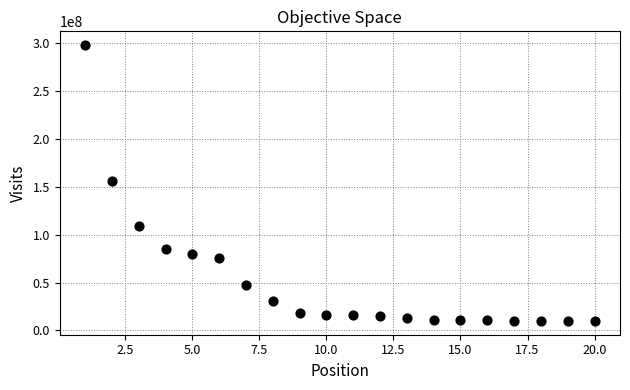

What is the range of X values (max minus min)?

19